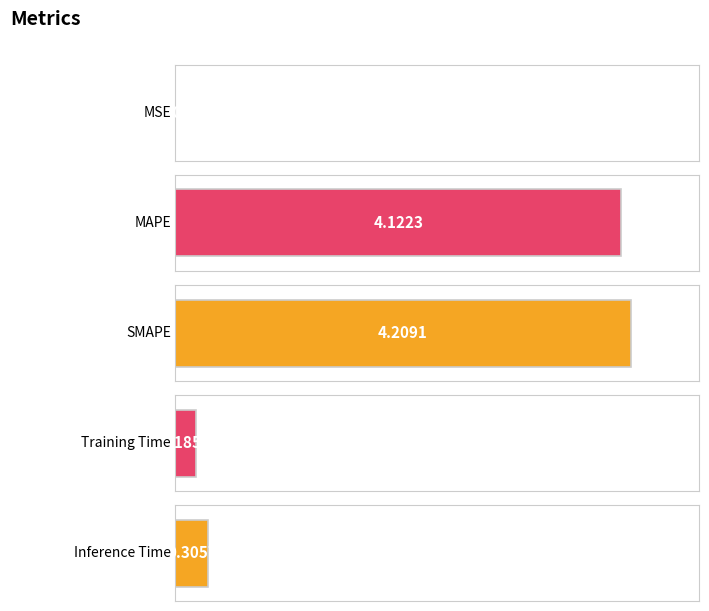

What is the change in value from SMAPE to Training Time?

-4.0